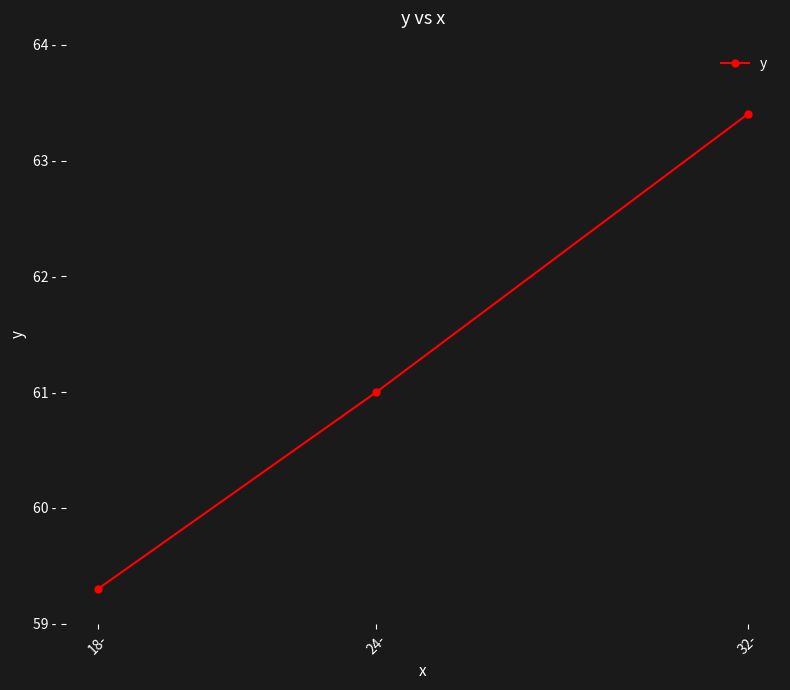

What is the smallest value displayed?

59.3